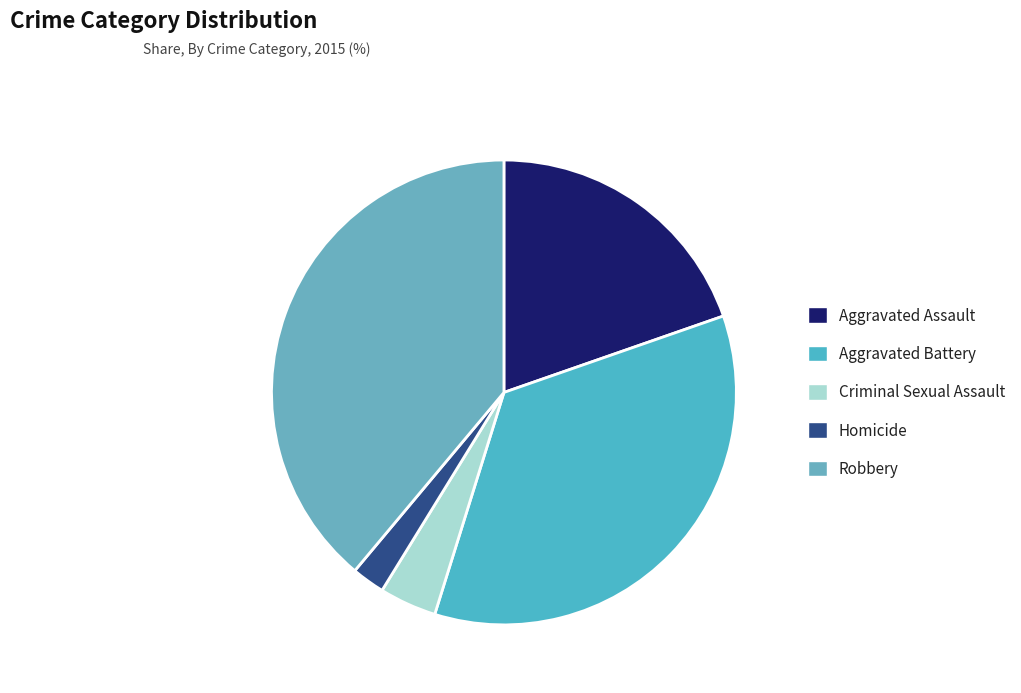

What is the ratio of the value at Aggravated Assault to the value at Aggravated Battery?

0.6